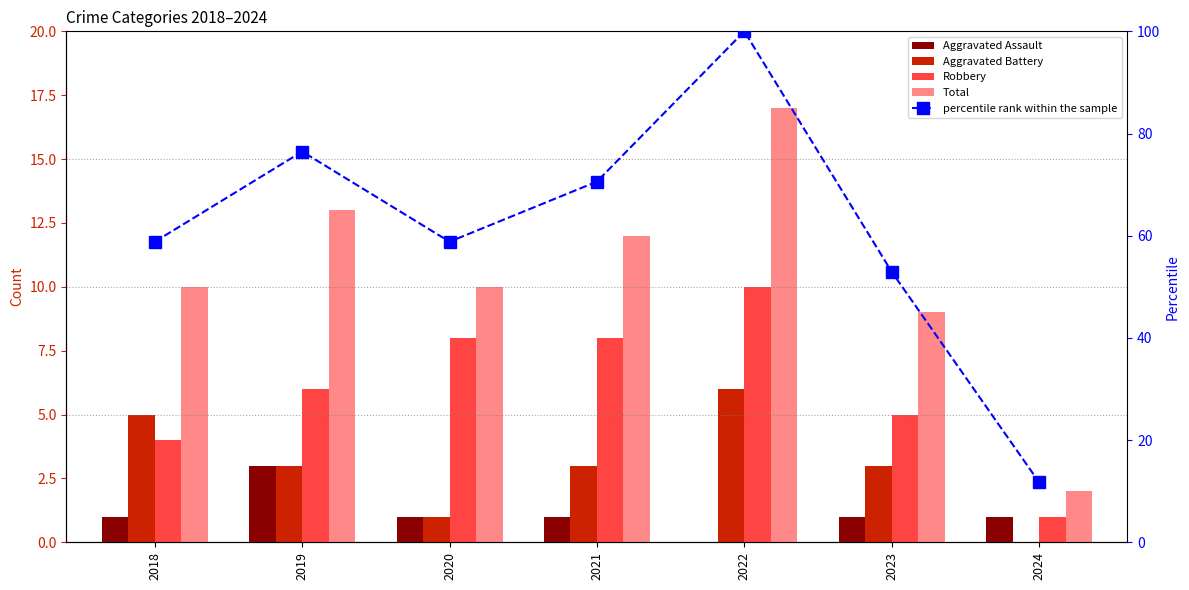

Rank the series at 2024 from highest to lowest value.

percentile rank within the sample, Total, Aggravated Assault, Robbery, Aggravated Battery